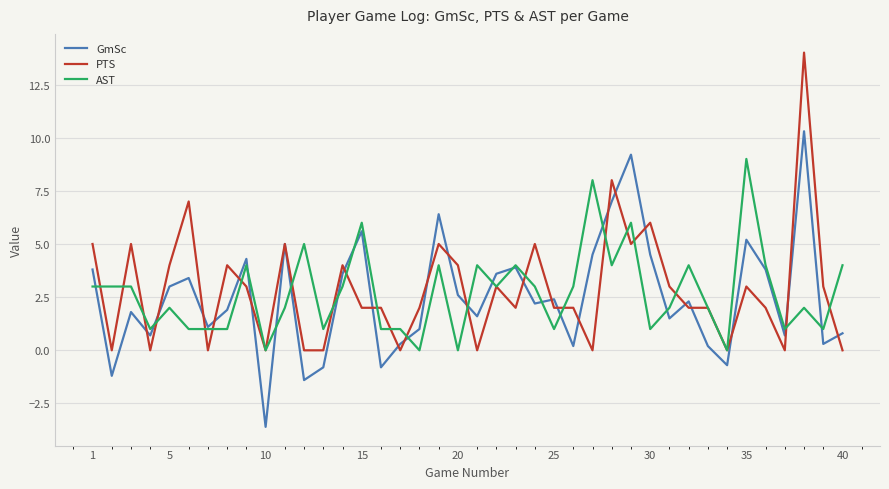

Rank the series by their maximum value, from lowest to highest.

AST, GmSc, PTS